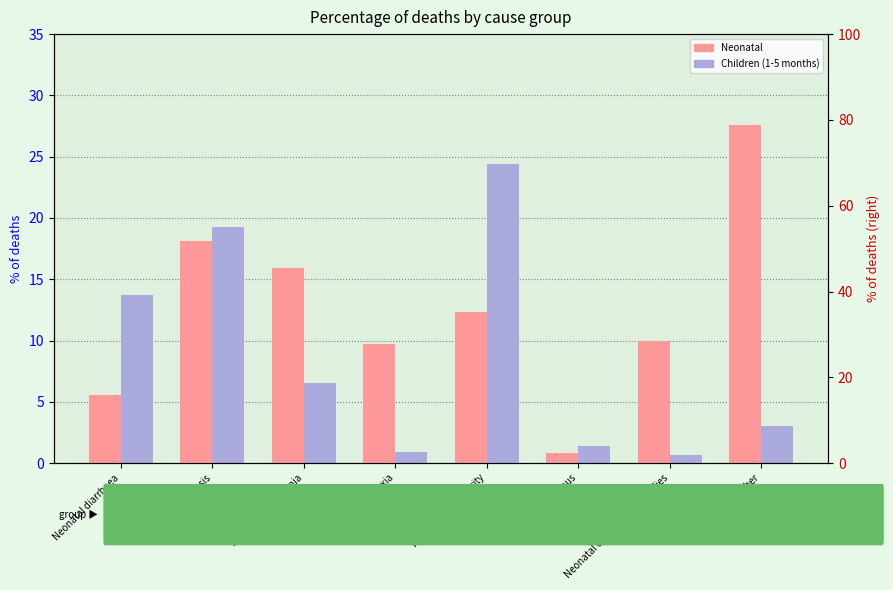

Reading right to left, what are all the values shown in this chart?

Neonatal: Neonatal other=27.6	Neonatal congenital anomalies=9.9	Neonatal tetanus=0.9	Neonatal prematurity=12.3	Neonatal asphyxia=9.7	Neonatal pneumonia=15.9	Neonatal sepsis=18.1	Neonatal diarrhoea=5.5
Children (1-5 months): Neonatal other=3.0	Neonatal congenital anomalies=0.7	Neonatal tetanus=1.4	Neonatal prematurity=24.4	Neonatal asphyxia=0.9	Neonatal pneumonia=6.5	Neonatal sepsis=19.2	Neonatal diarrhoea=13.7